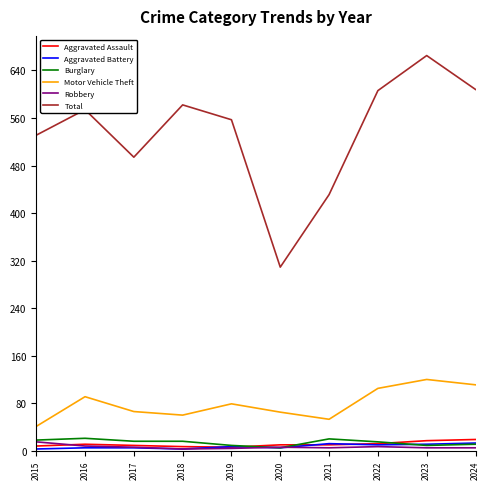

True or false: Motor Vehicle Theft and Robbery intersect in this chart.

False